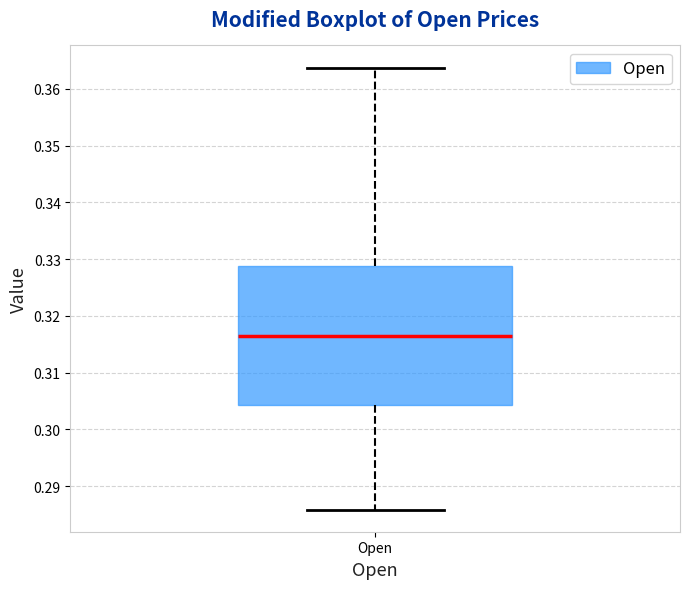

Read this box plot against the y-axis: the position of the median line, the range covered by the box, and the ends of both whiskers. The values are not printed on the chart, so give them approximately, as read against the axis.

median 0.316, box 0.304 to 0.329, whiskers 0.286 to 0.364